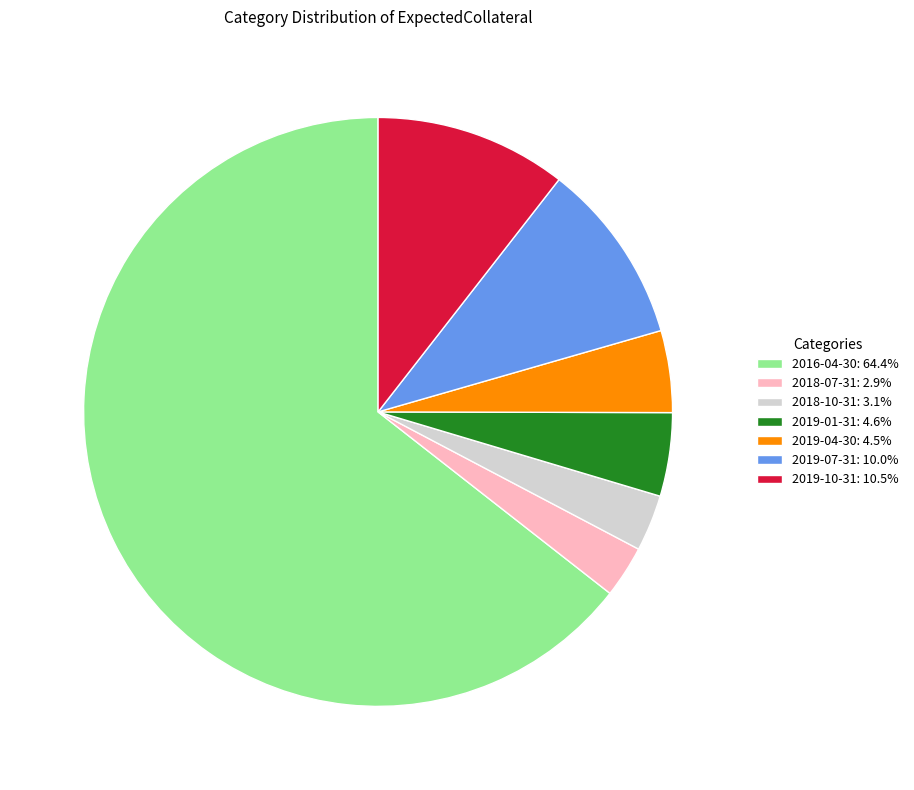

What is the ratio of the value at 2018-10-31: 3.1% to the value at 2019-07-31: 10.0%?

0.3